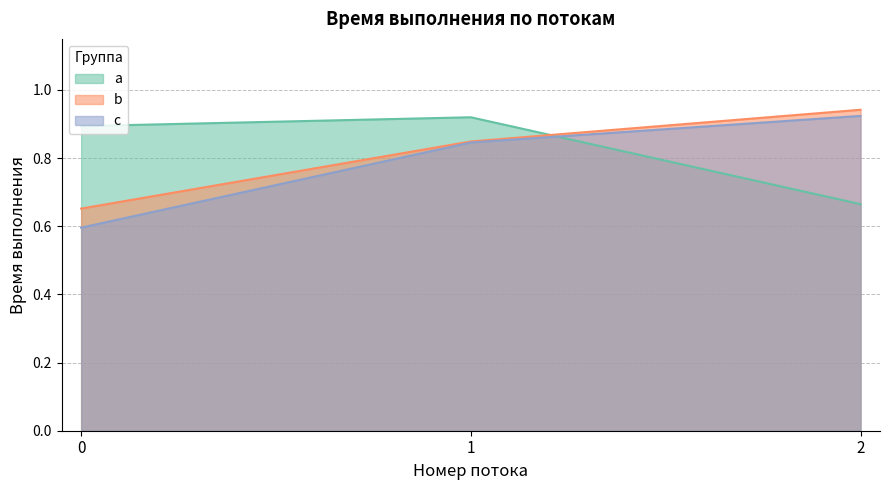

Does the chart display data point markers on the line(s)?

No